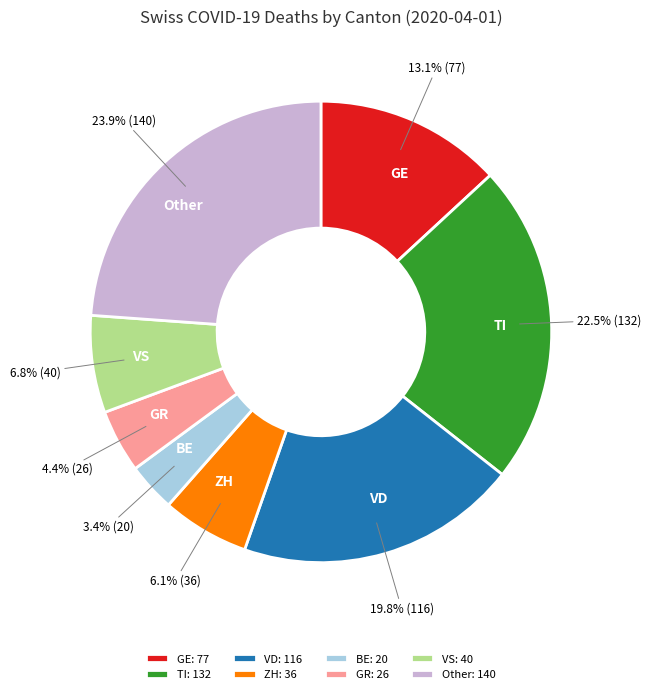

Is there a majority slice in this chart?

No